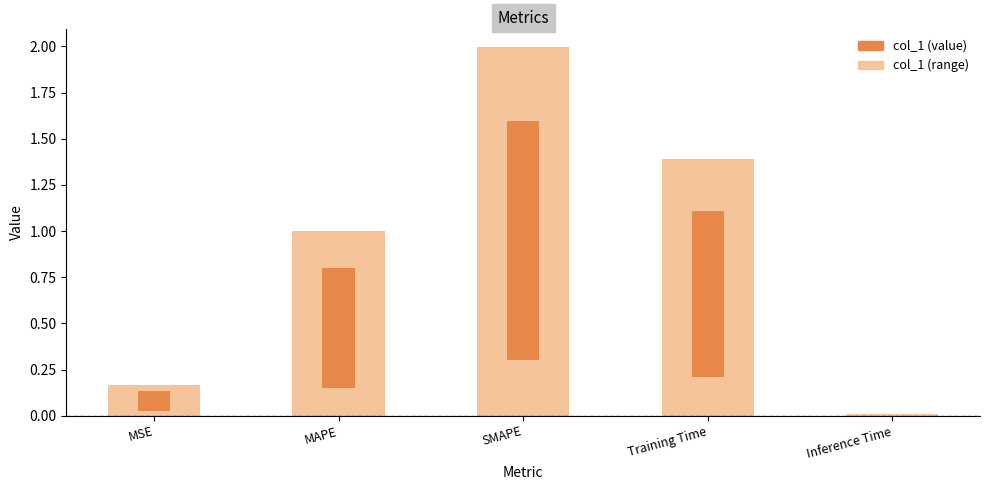

List the labels in order of value, largest first.

SMAPE, Training Time, MAPE, MSE, Inference Time